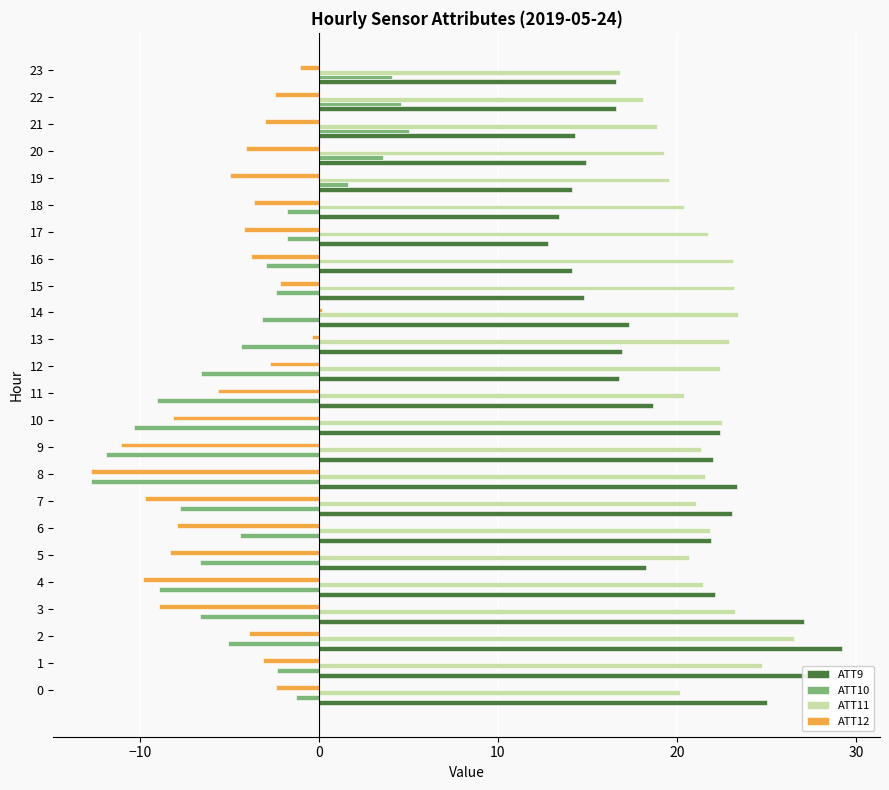

What is the greatest value displayed?

29.2